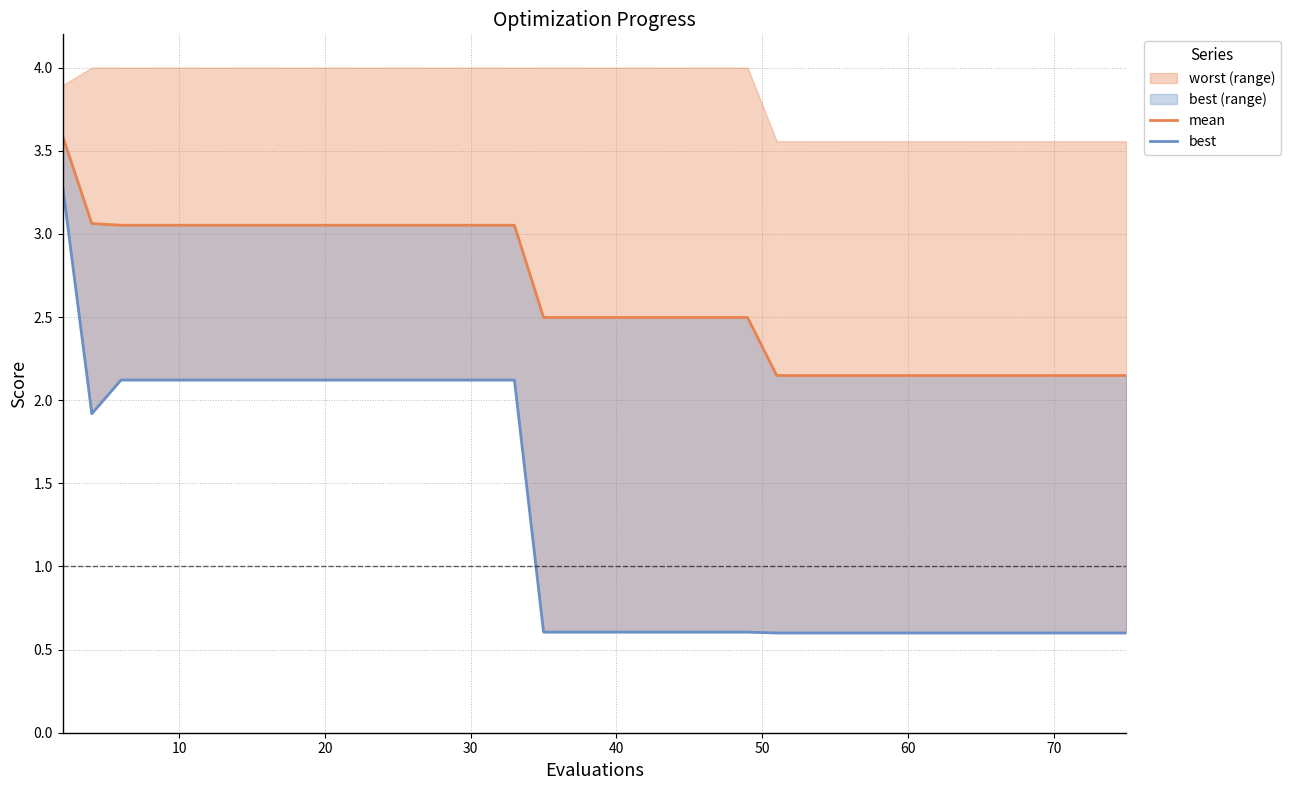

What is the sum of all mean values?

105.0